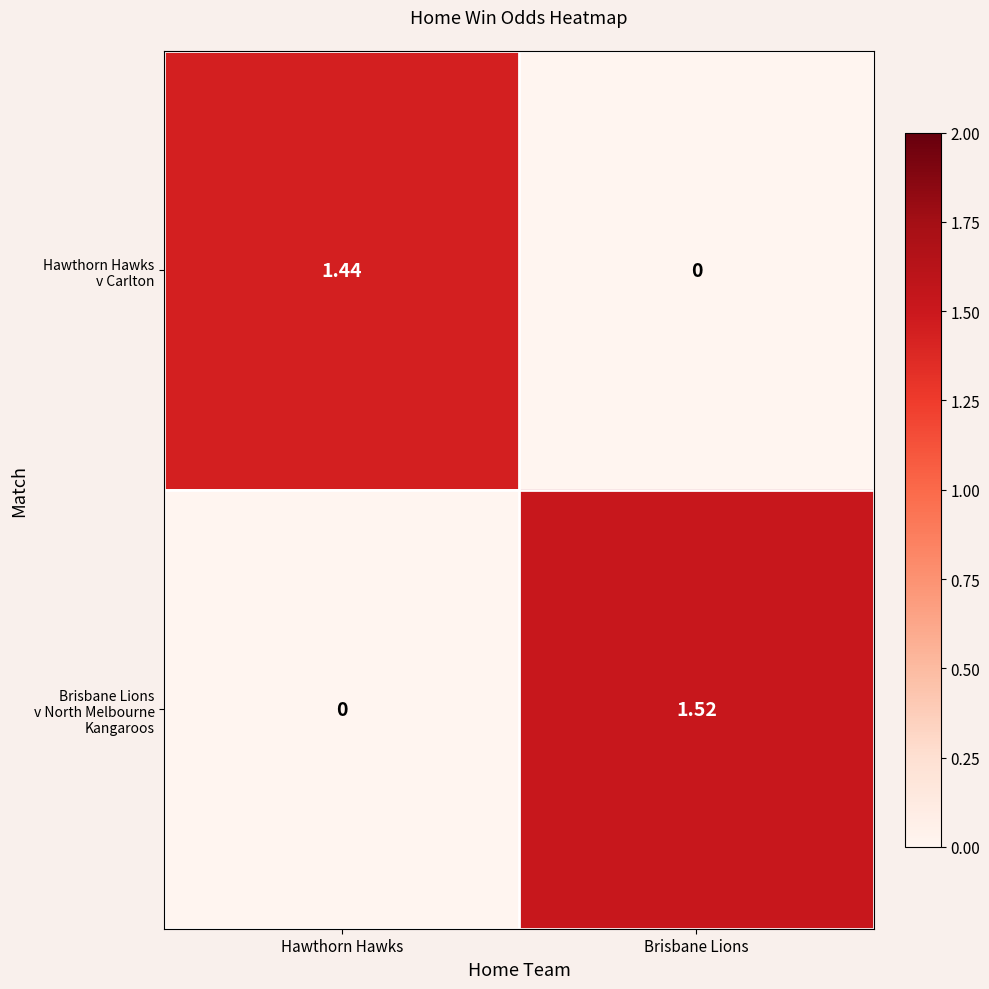

At which category is the sum across all series the highest?

Brisbane Lions